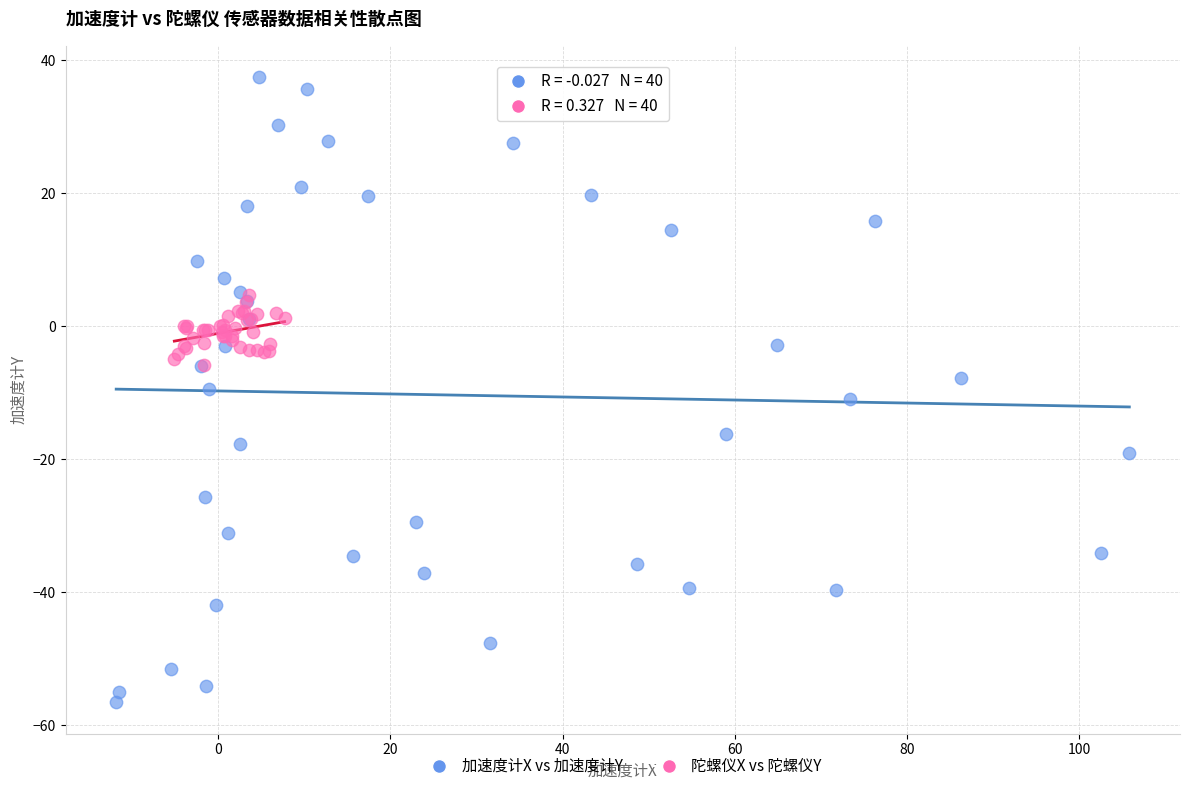

Which series reaches the minimum Y coordinate?

加速度计X vs 加速度计Y